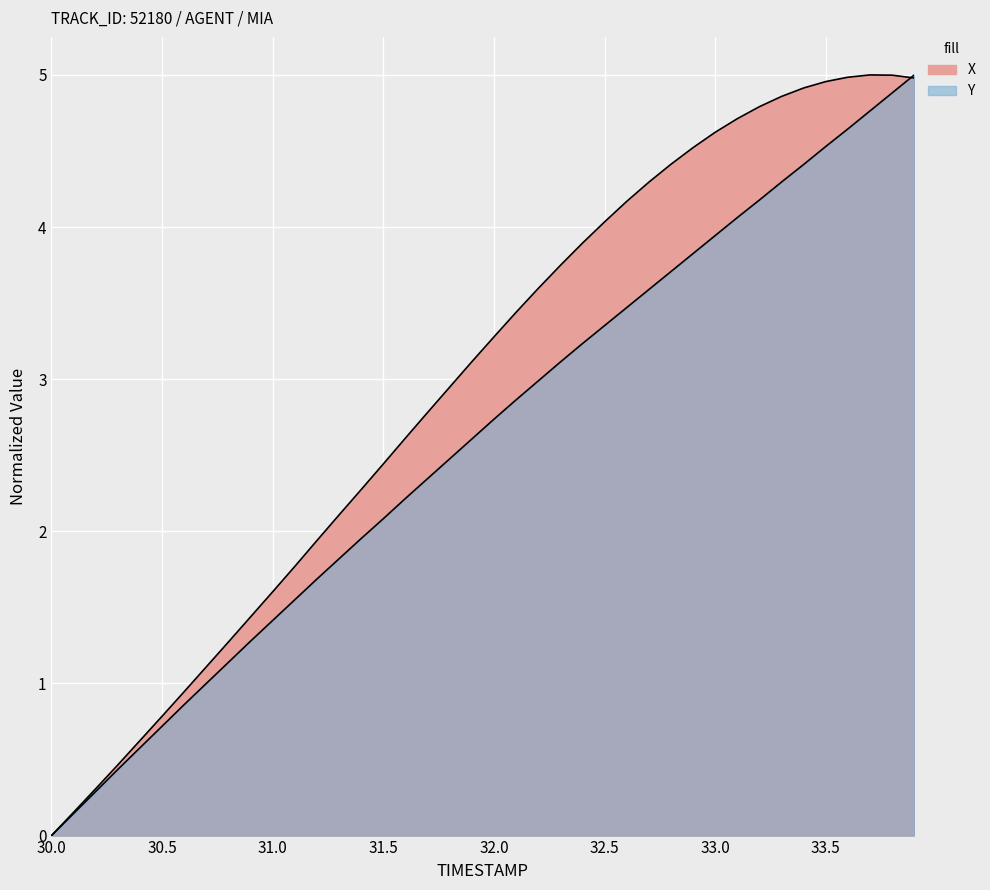

What is the average value of the Y series?

2.6